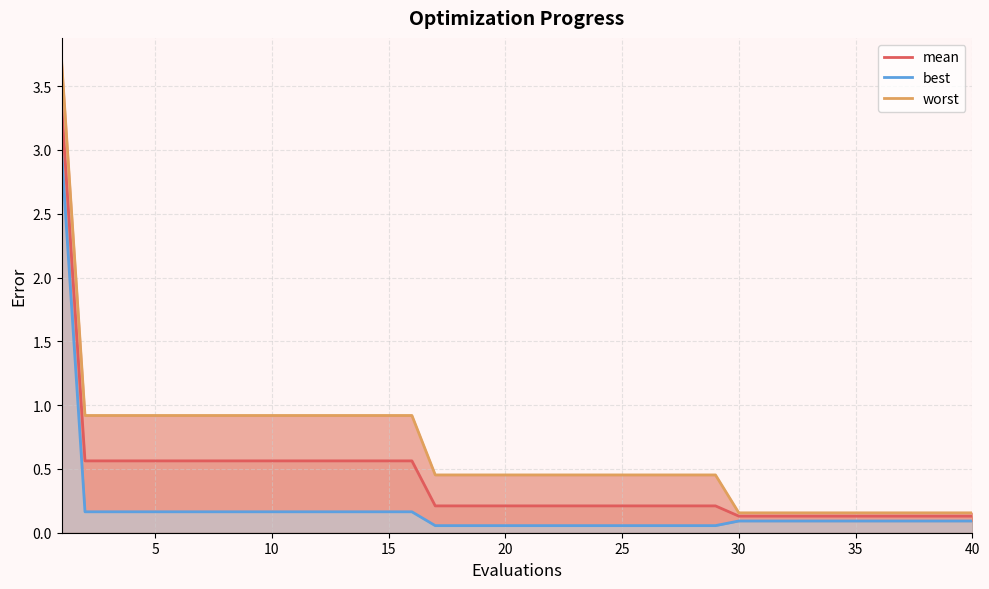

True or false: worst and mean cross at least once.

False